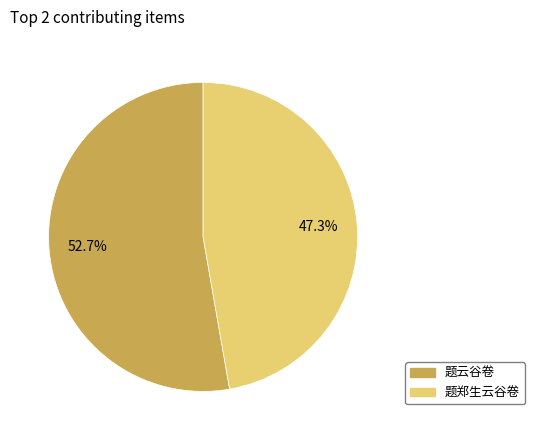

What percentage is NOT represented by 题郑生云谷卷?

52.7%